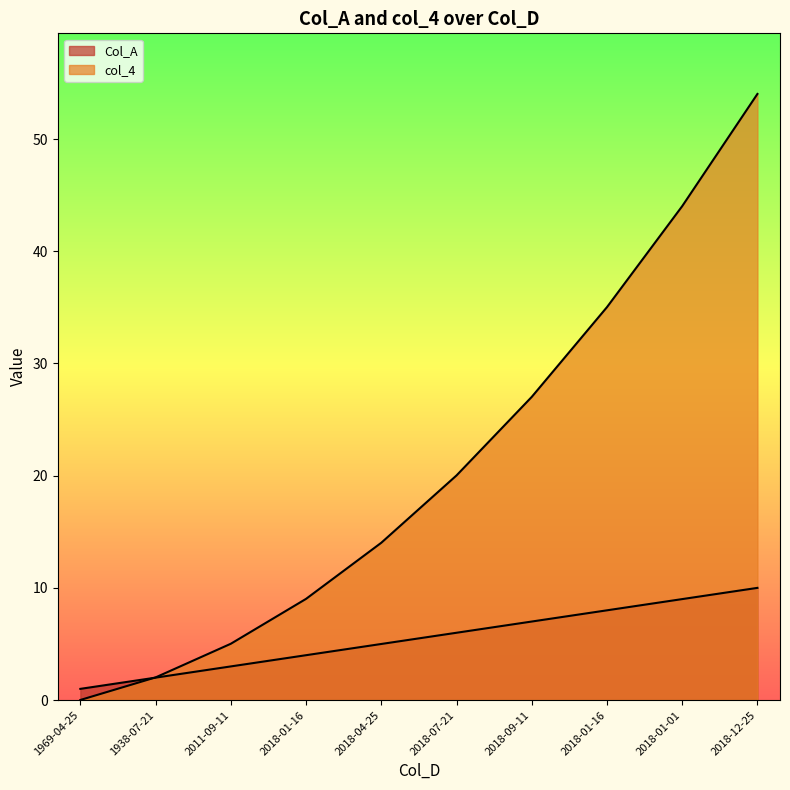

What is the difference between the Col_A values at 1969-04-25 and 1938-07-21?

1.0